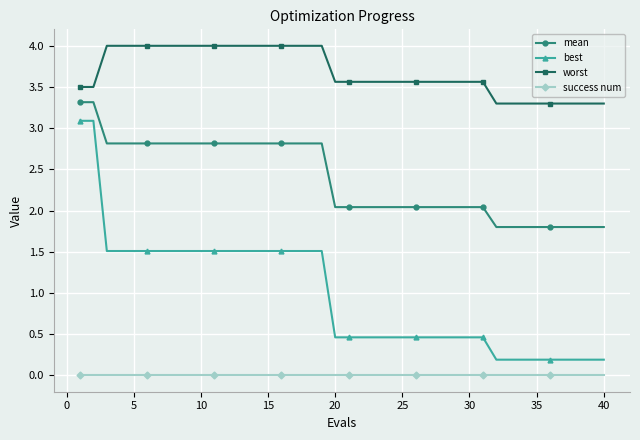

Which series has the widest spread of values?

best